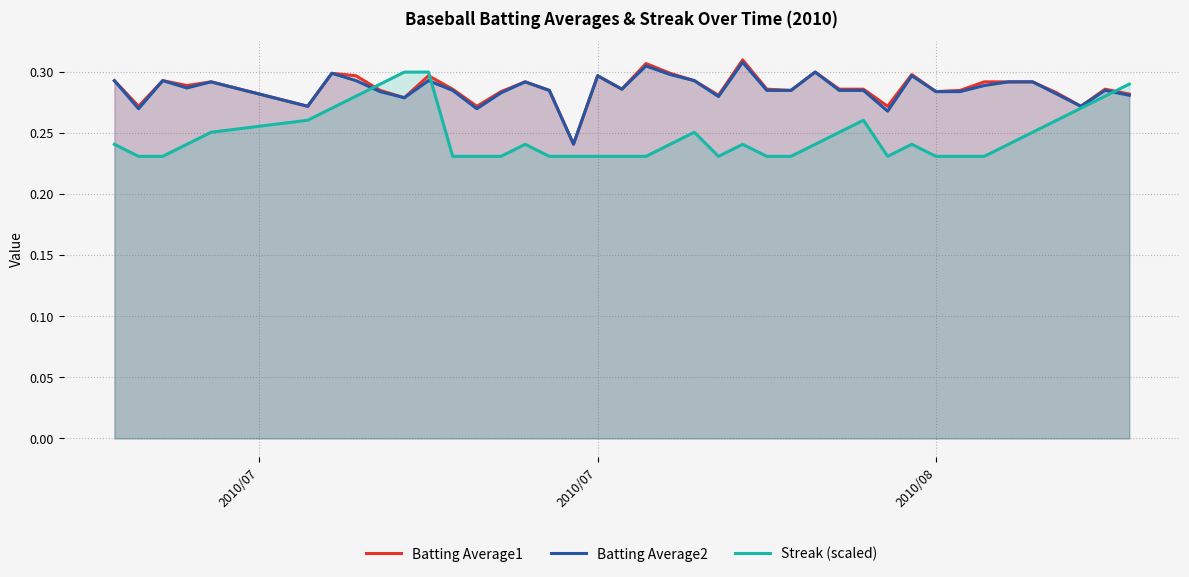

What are all the series names shown in the legend?

Batting Average1, Batting Average2, Streak (scaled)